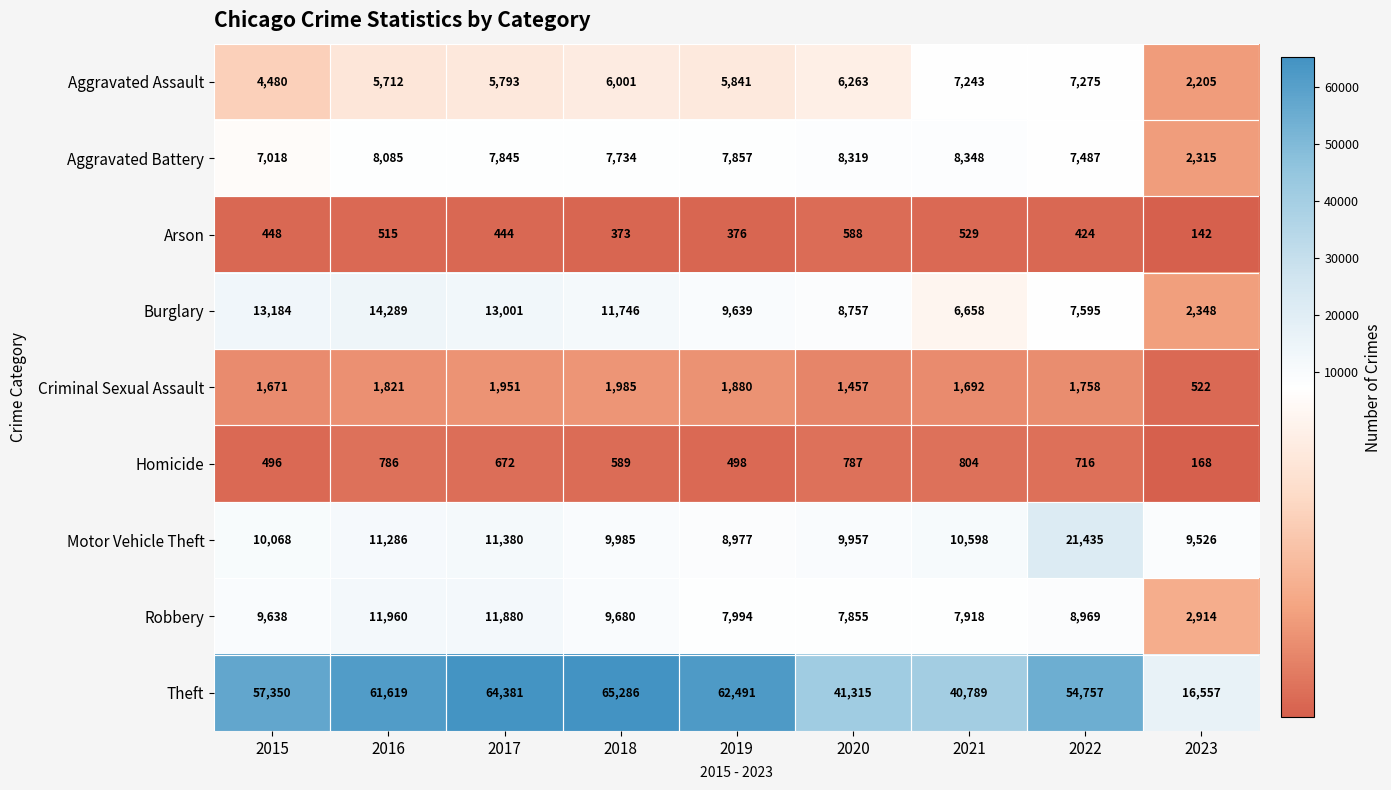

Where is Robbery nearest to the value 7437?

2020